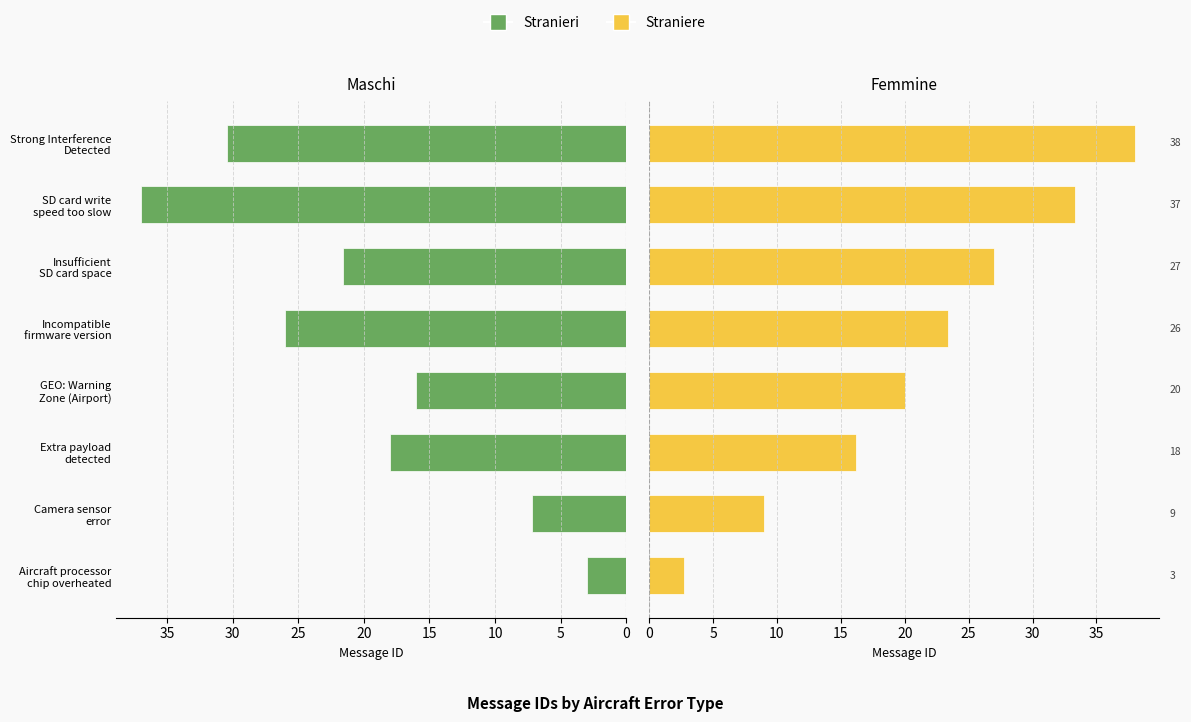

What is the value of the Stranieri bar at the 3rd from the left?

18.0